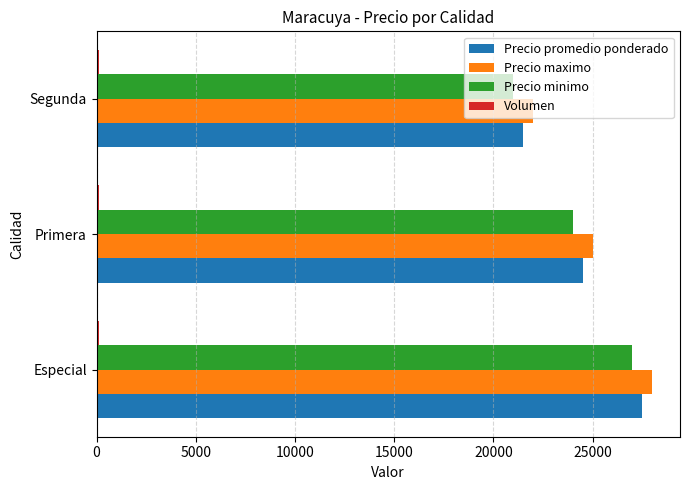

What is the highest value of the Precio maximo series?

28000